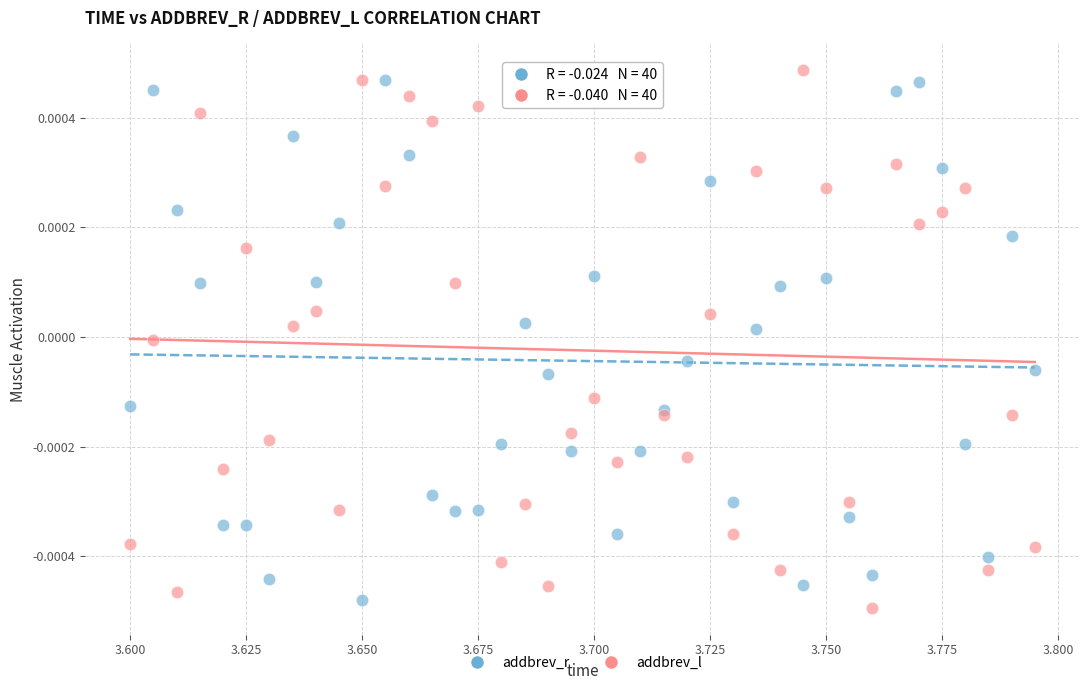

Which series reaches the maximum Y coordinate?

addbrev_l